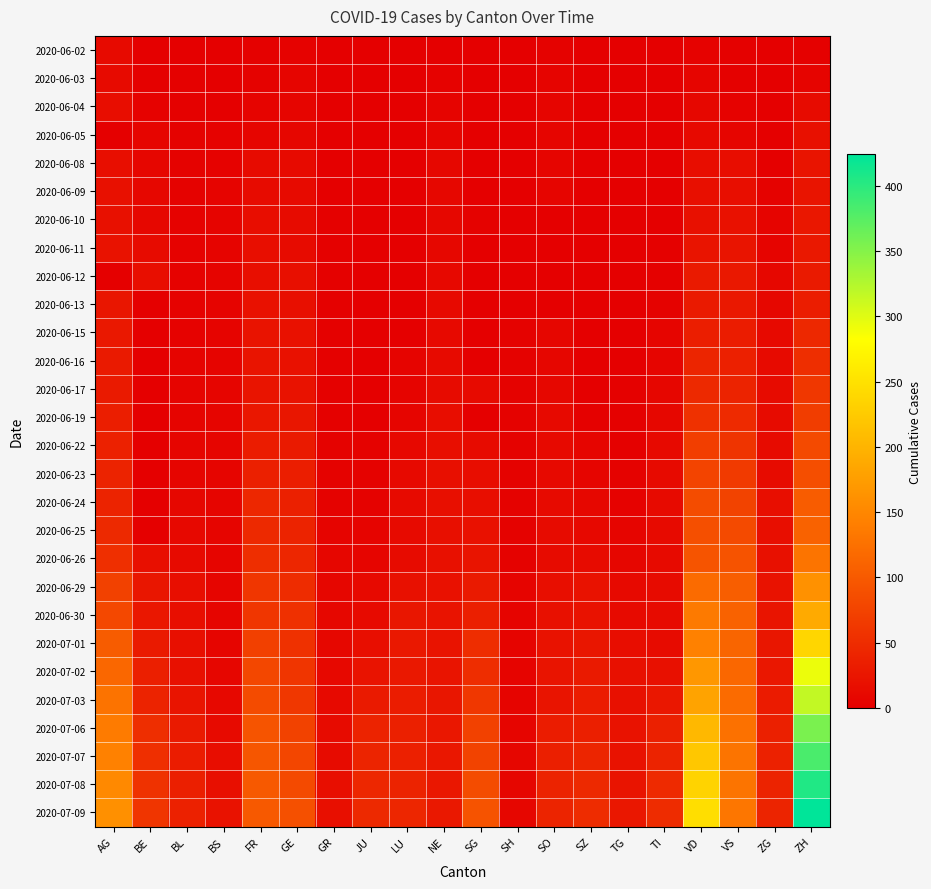

What is the total value across all series at FR?

1163